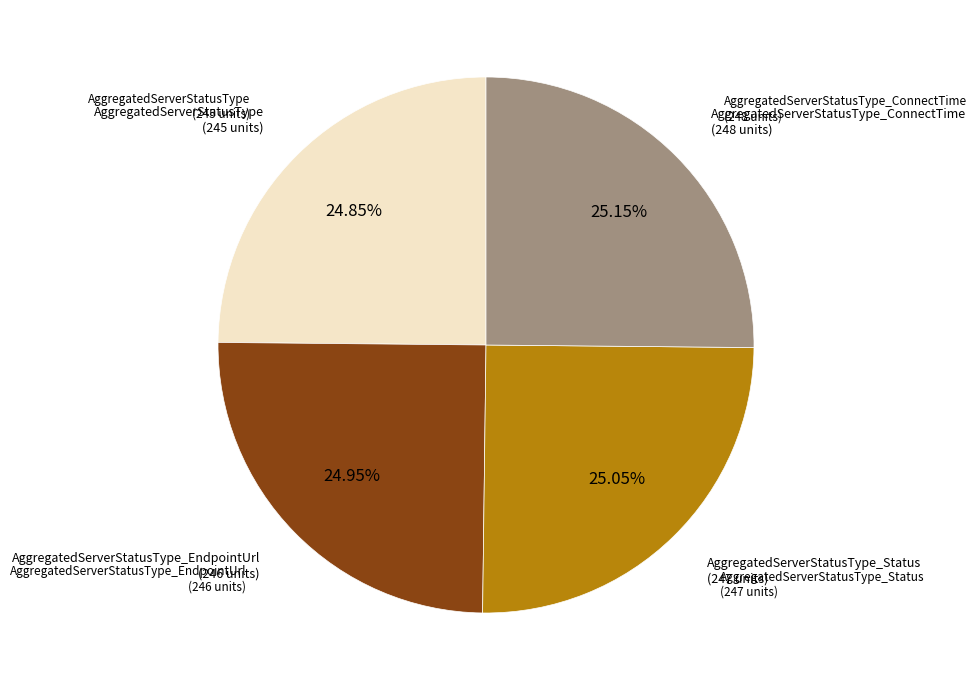

How many segments does this pie chart have?

4